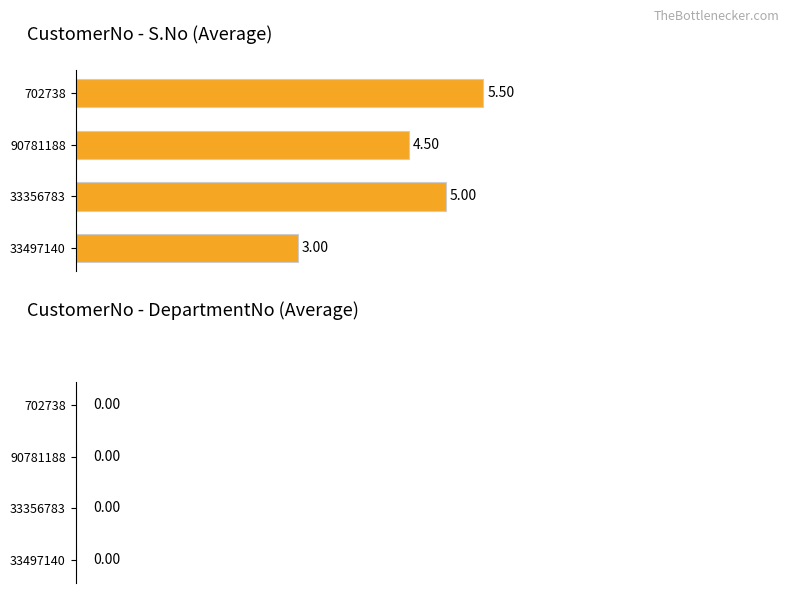

What is the difference between the values at 90781188 and 33356783?

0.5